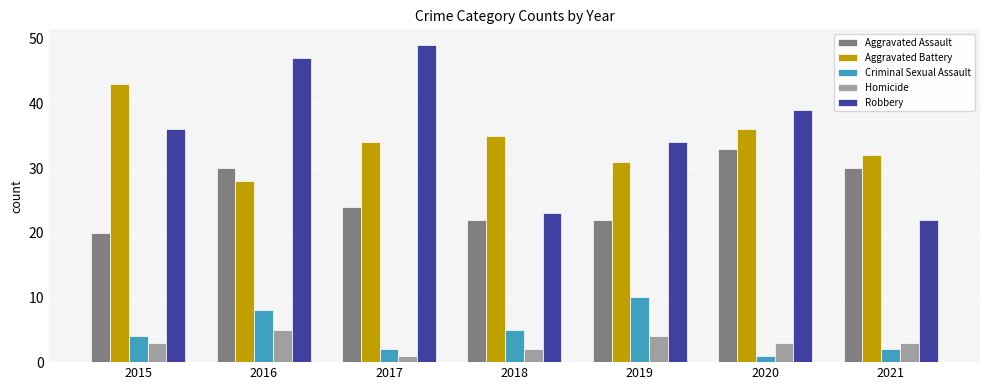

True or false: Aggravated Battery has a value of 34 at 2017.

True